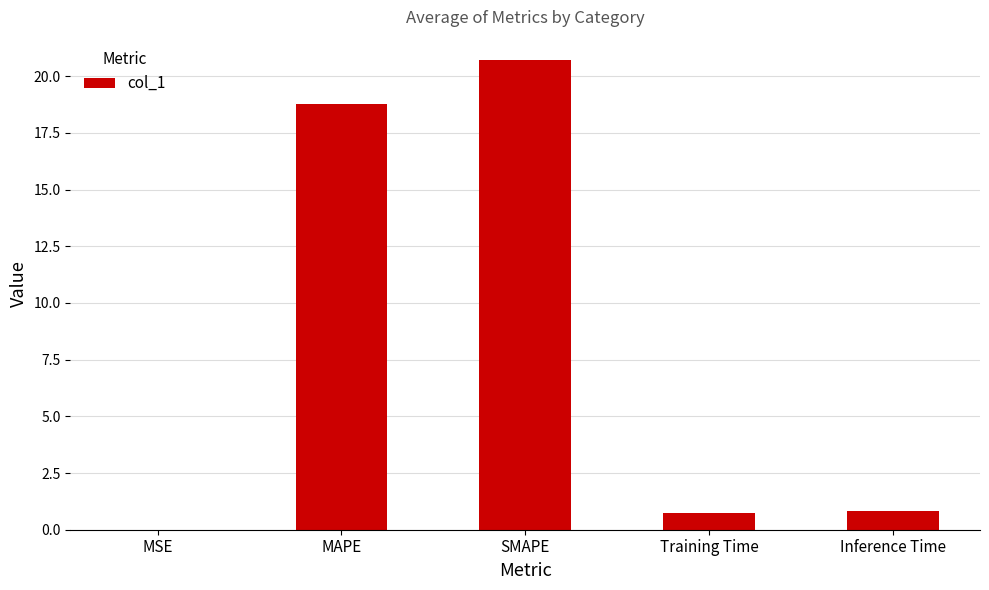

Between MSE and MAPE, which is larger?

MAPE